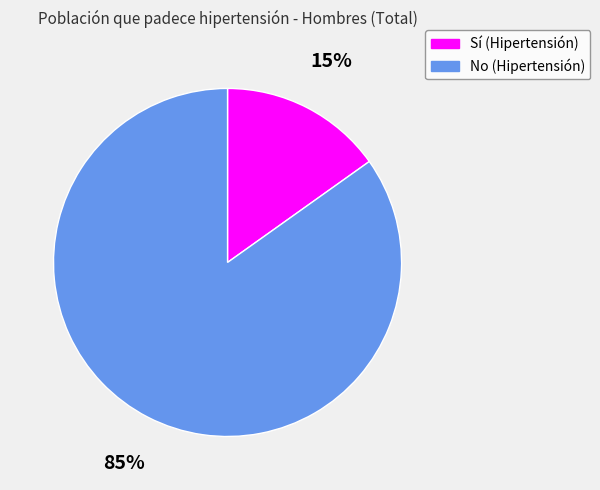

Combined, do No (Hipertensión) and Sí (Hipertensión) account for over 50%?

Yes